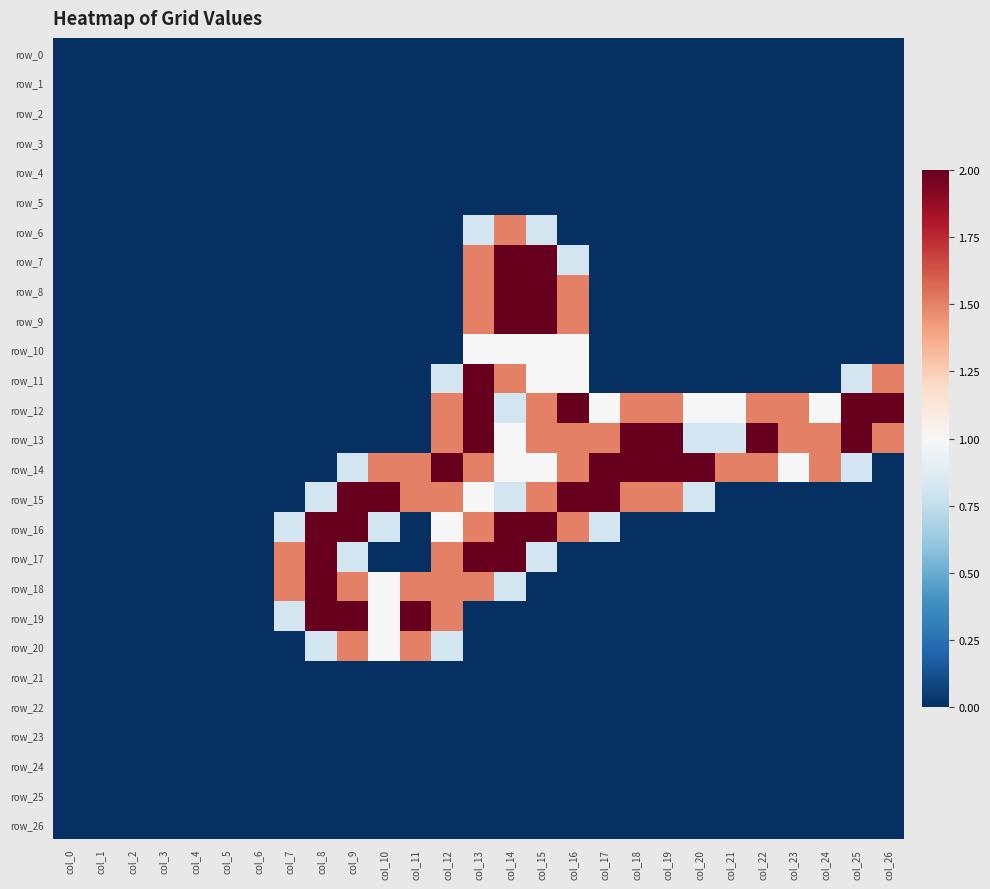

Is it true that row_13 equals 2.0 at col_13?

True